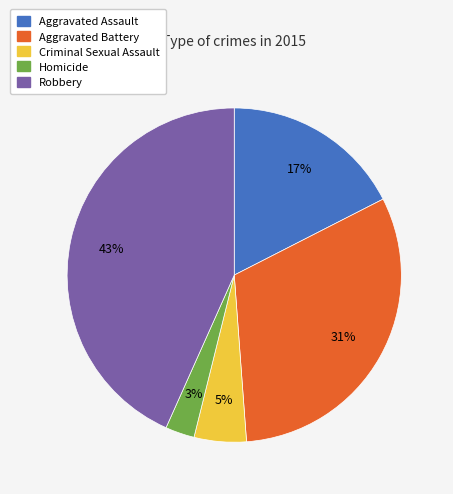

The Aggravated Battery slice represents 31% of the pie. True or false?

True